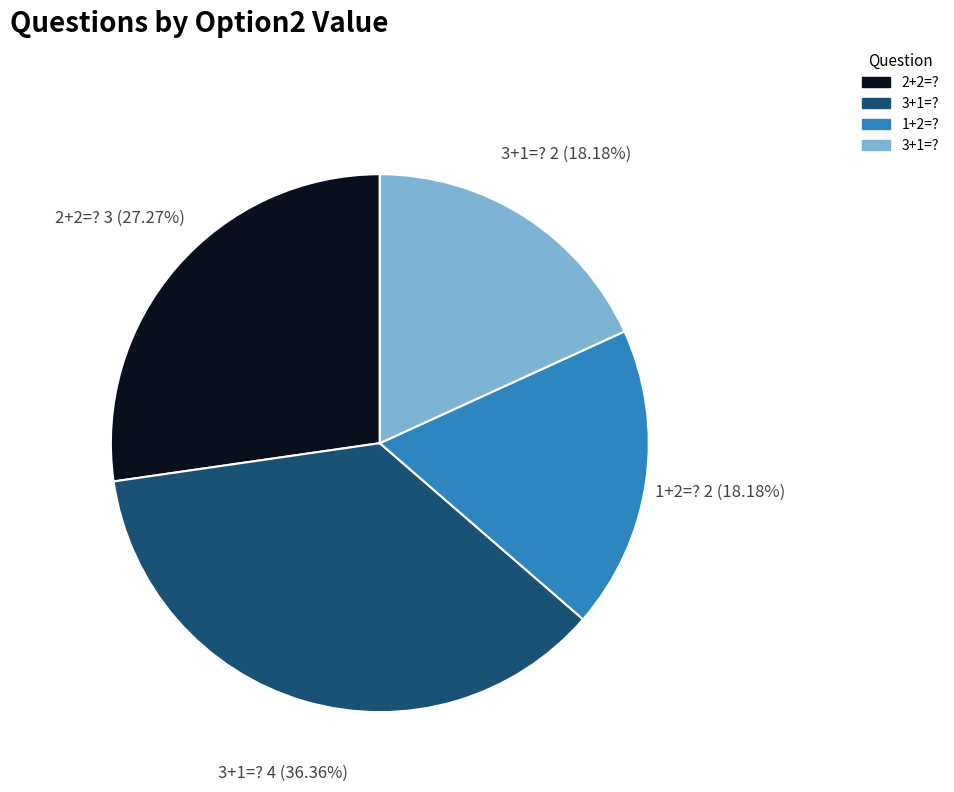

Does any single category account for the majority?

No